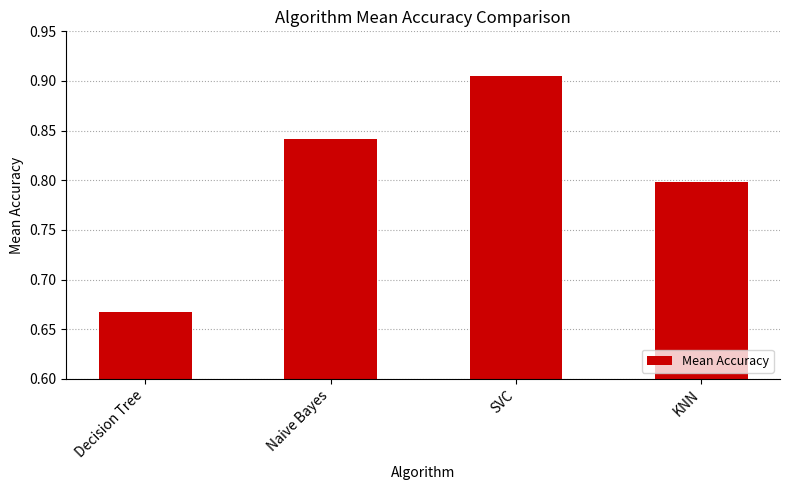

Are the bars grouped side by side (vs. stacked)?

No